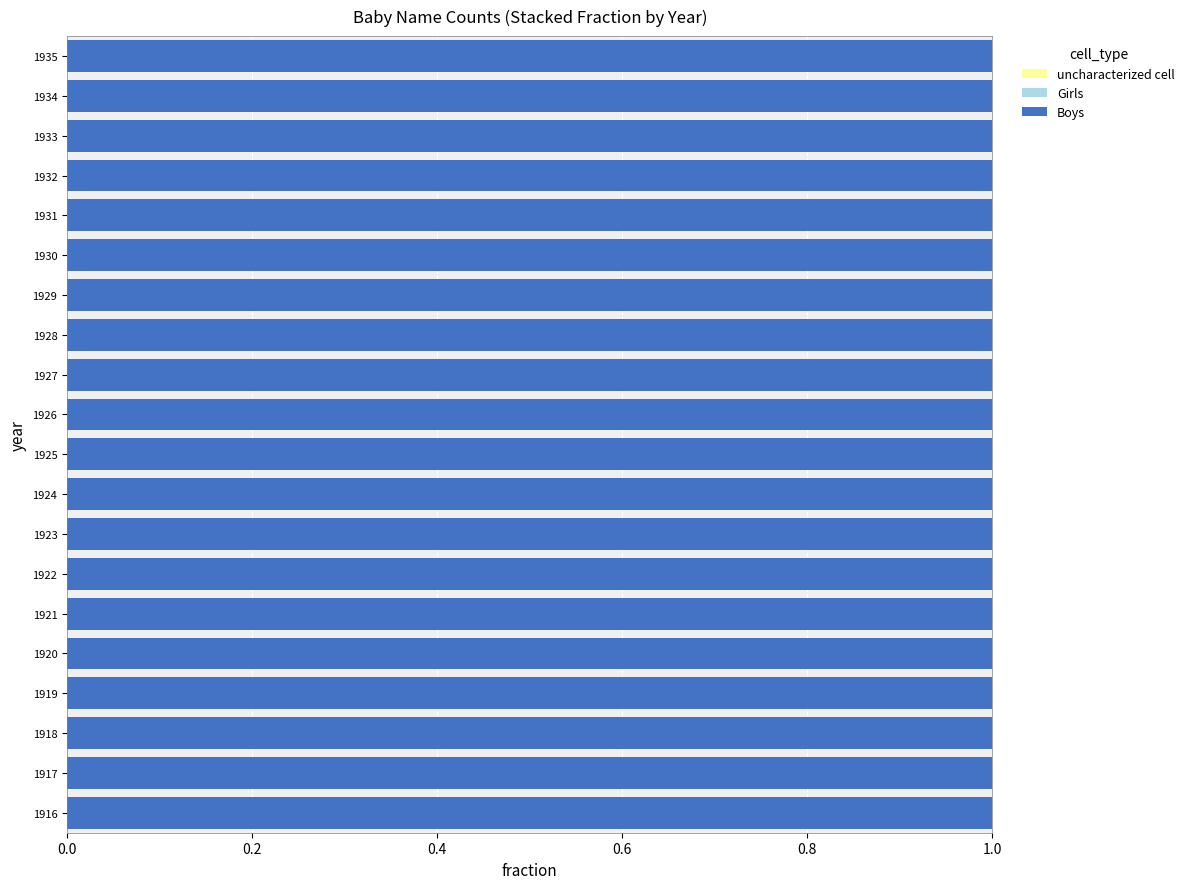

At which label does Girls reach its peak?

1916